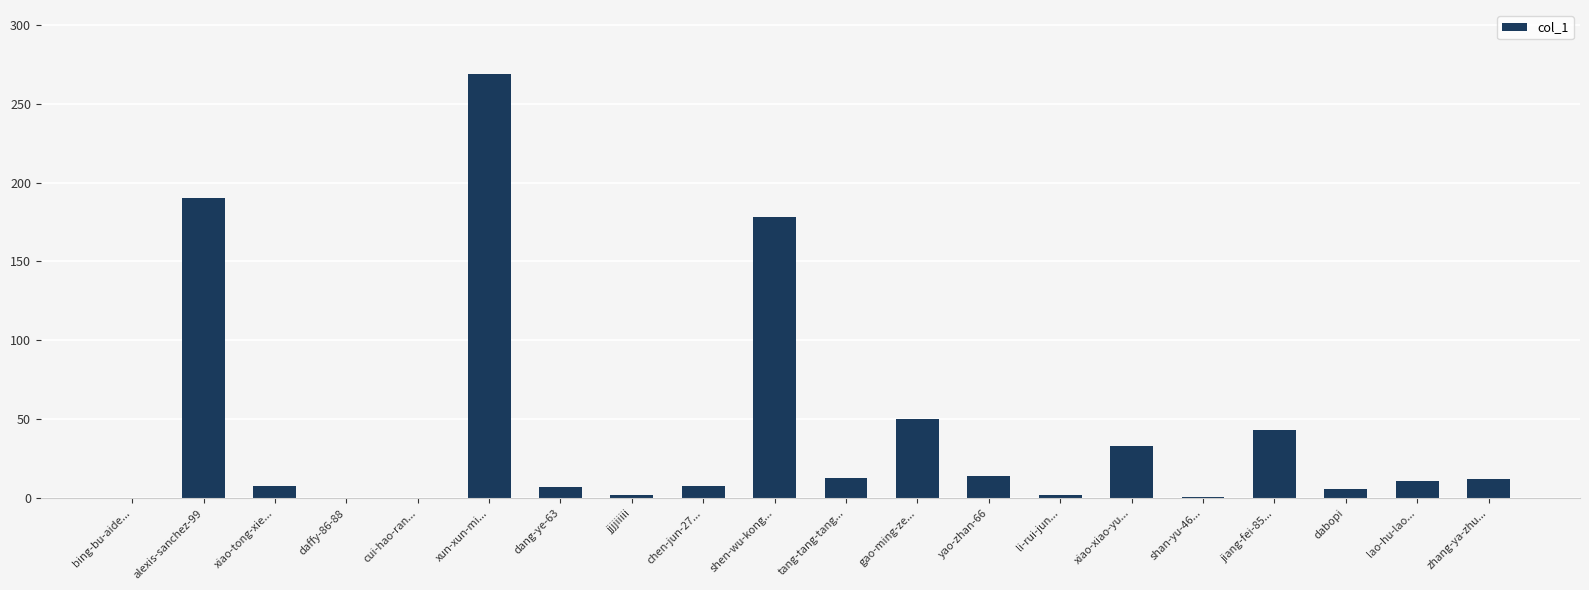

What is the change in value from bing-bu-aide... to shen-wu-kong...?

+178